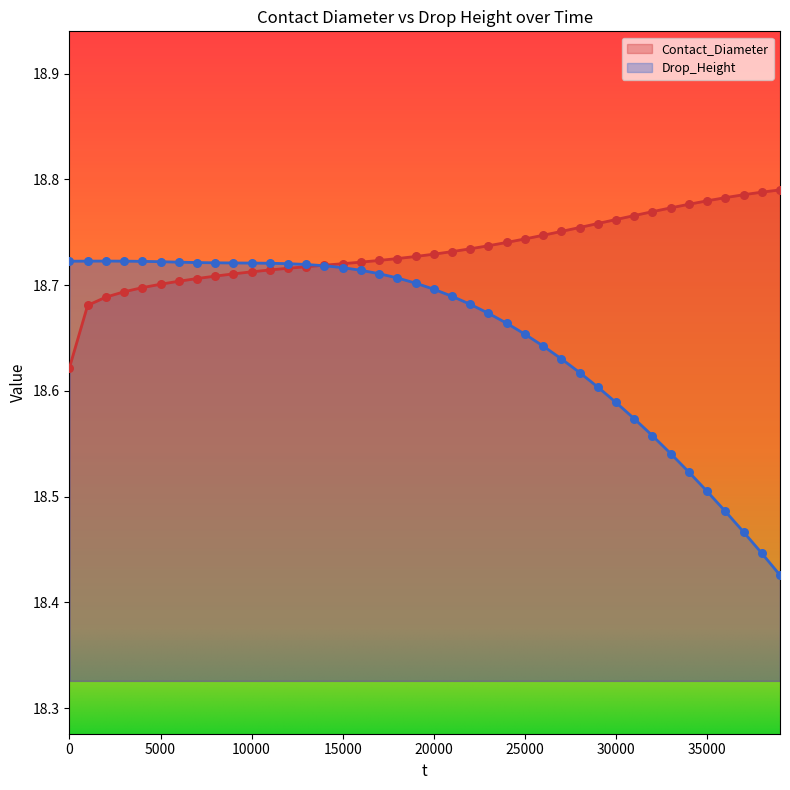

What are all the series names shown in the legend?

Contact_Diameter, Drop_Height